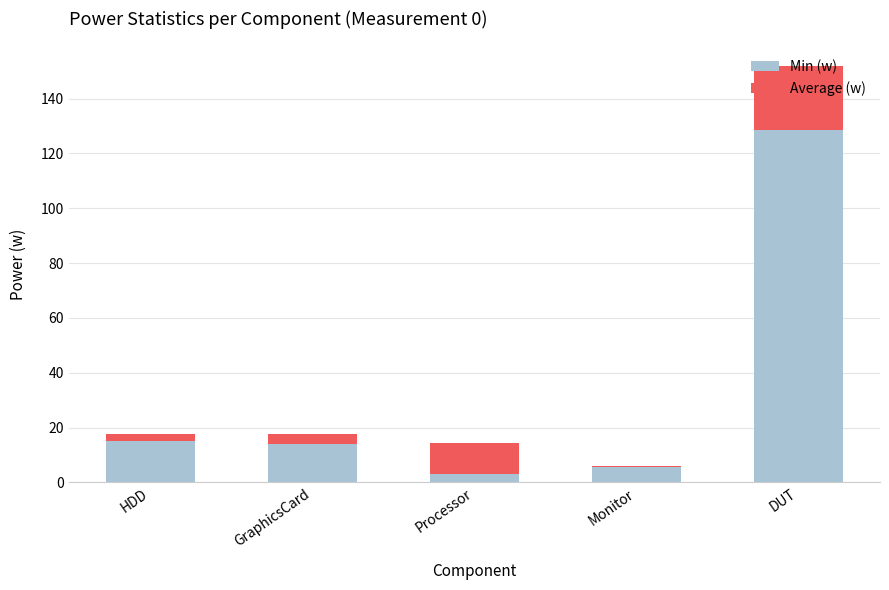

Which category has the highest value in the Min (w) series?

DUT